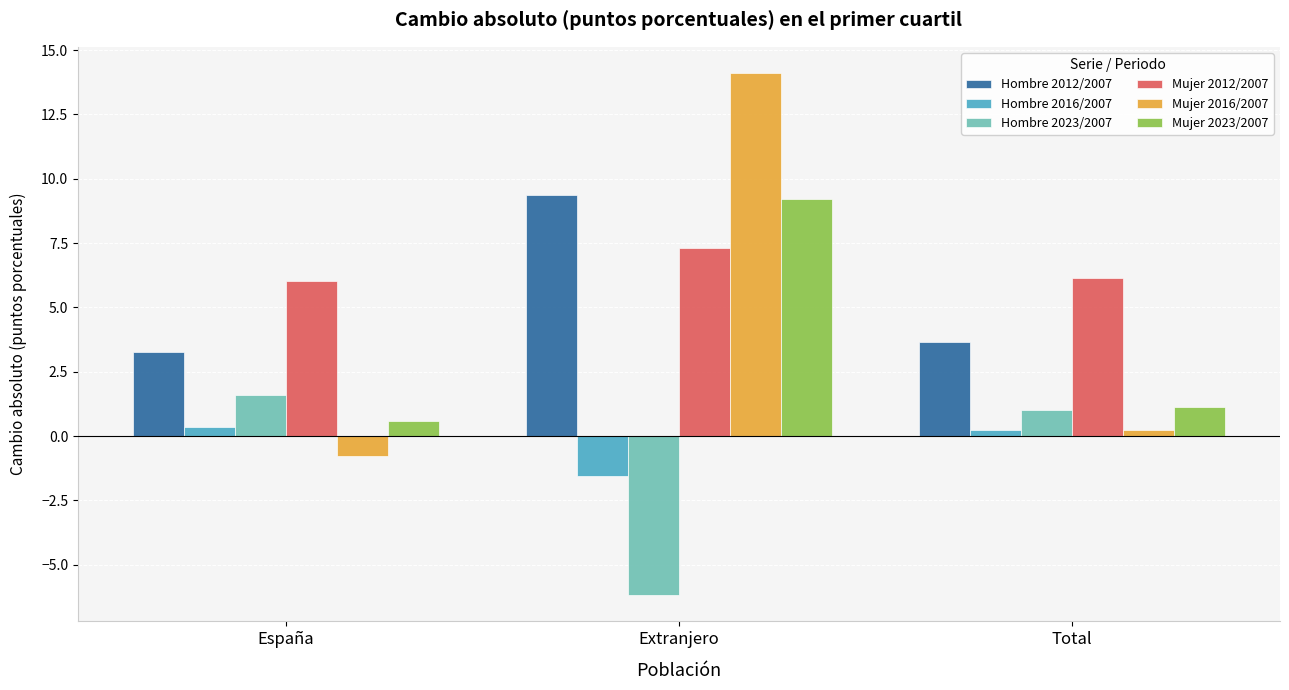

How many bars are there in total?

18